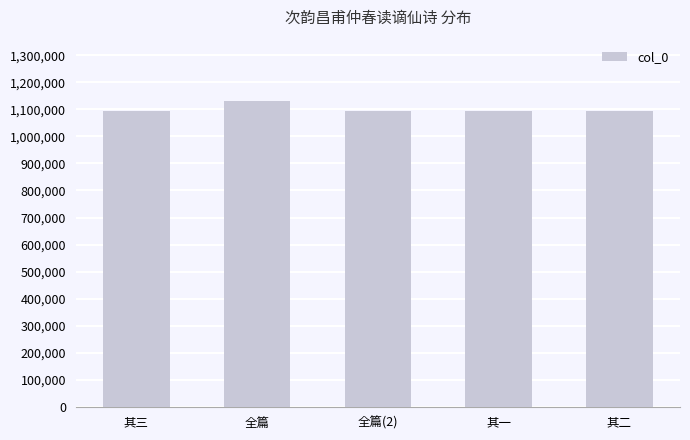

What is the label of the 1st bar from the left?

其三